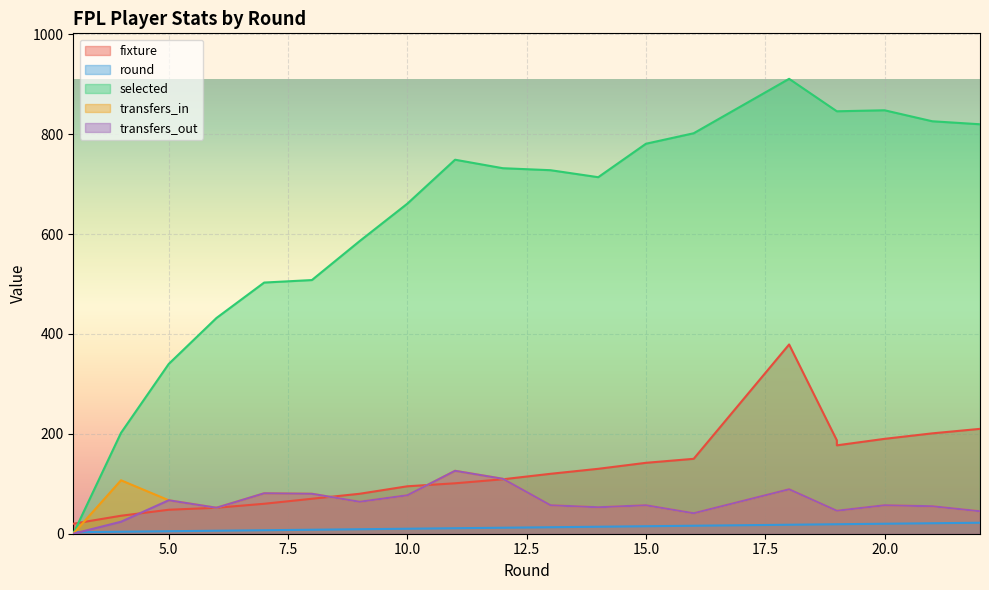

Reading left to right, transcribe all the data shown in this chart.

fixture: 3=20	4=36	5=48	6=52	7=60	8=70	9=80	10=95	11=101	12=109	13=120	14=130	15=142	16=150	18=379	19=187	19=177	20=190	21=201	22=210
round: 3=3	4=4	5=5	6=6	7=7	8=8	9=9	10=10	11=11	12=12	13=13	14=14	15=15	16=16	18=18	19=19	19=19	20=20	21=21	22=22
selected: 3=0	4=202	5=340	6=432	7=503	8=508	9=586	10=661	11=749	12=732	13=728	14=714	15=781	16=802	18=911	19=846	19=846	20=848	21=826	22=820
transfers_in: 3=0	4=107	5=67	6=52	7=81	8=80	9=64	10=77	11=126	12=110	13=57	14=53	15=57	16=41	18=89	19=46	19=46	20=57	21=55	22=45
transfers_out: 3=0	4=24	5=67	6=52	7=81	8=80	9=64	10=77	11=126	12=110	13=57	14=53	15=57	16=41	18=89	19=46	19=46	20=57	21=55	22=45